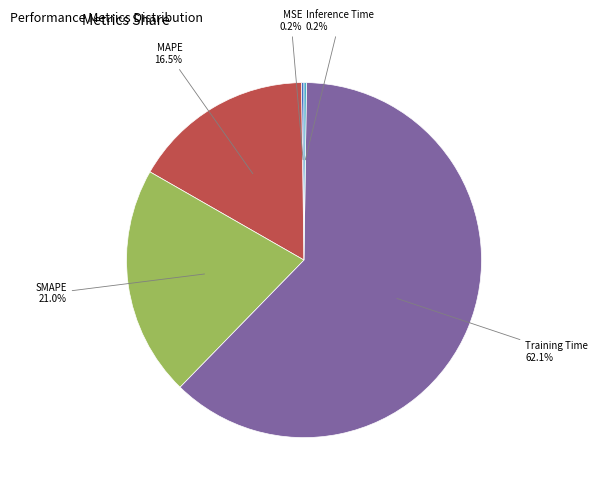

What is the largest slice in the pie chart?

Training Time